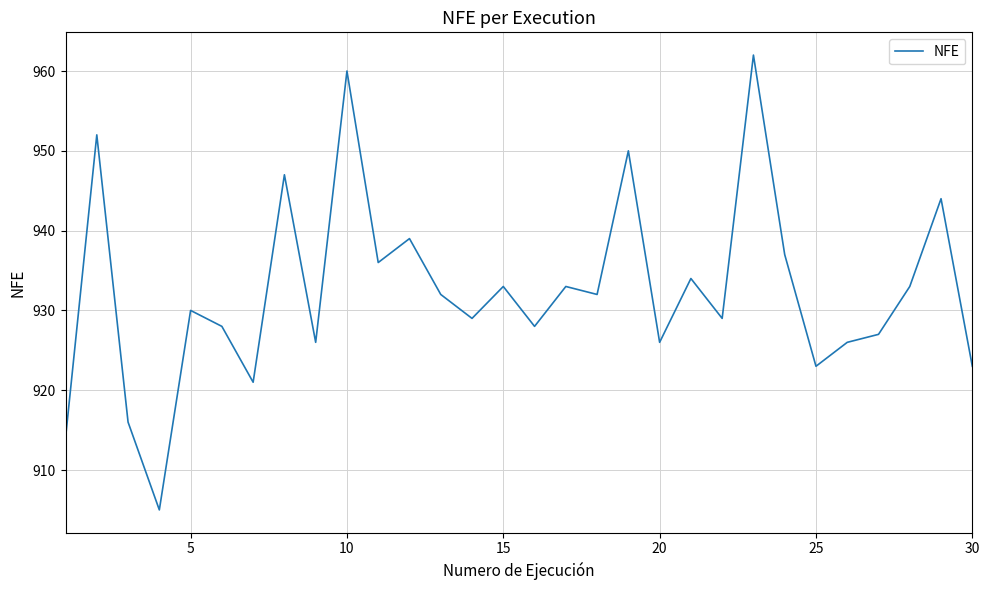

What is the difference between the maximum and minimum values?

57